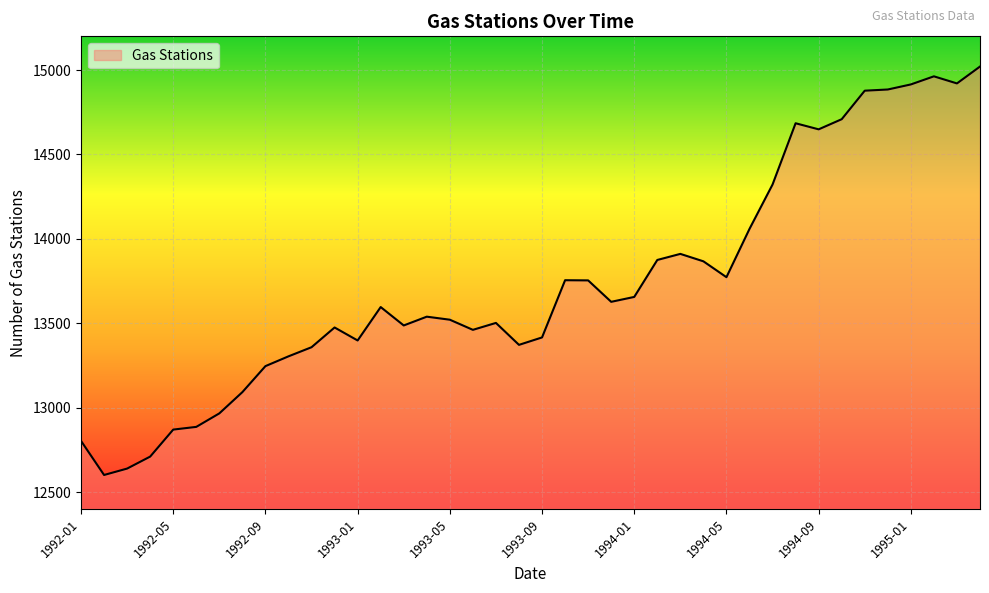

What is the difference between the maximum and minimum values?

2420